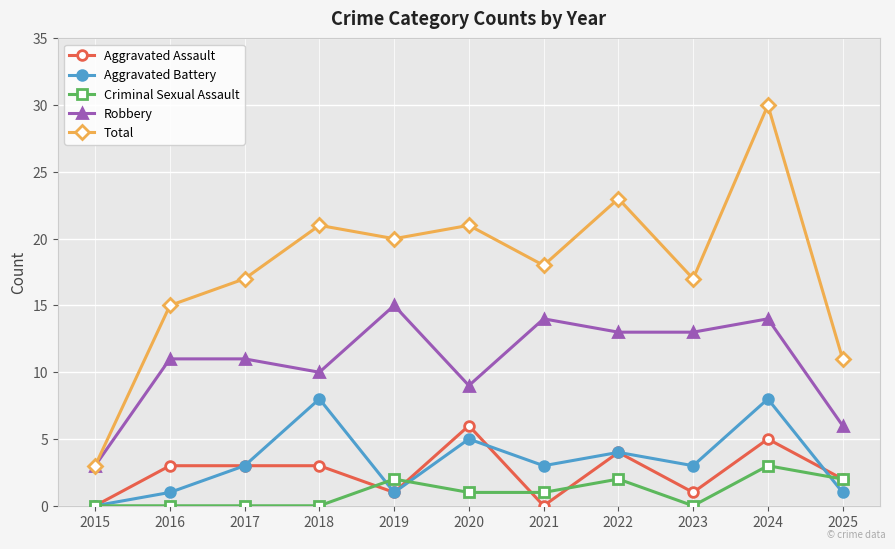

What is the total value across all series at 2021?

36